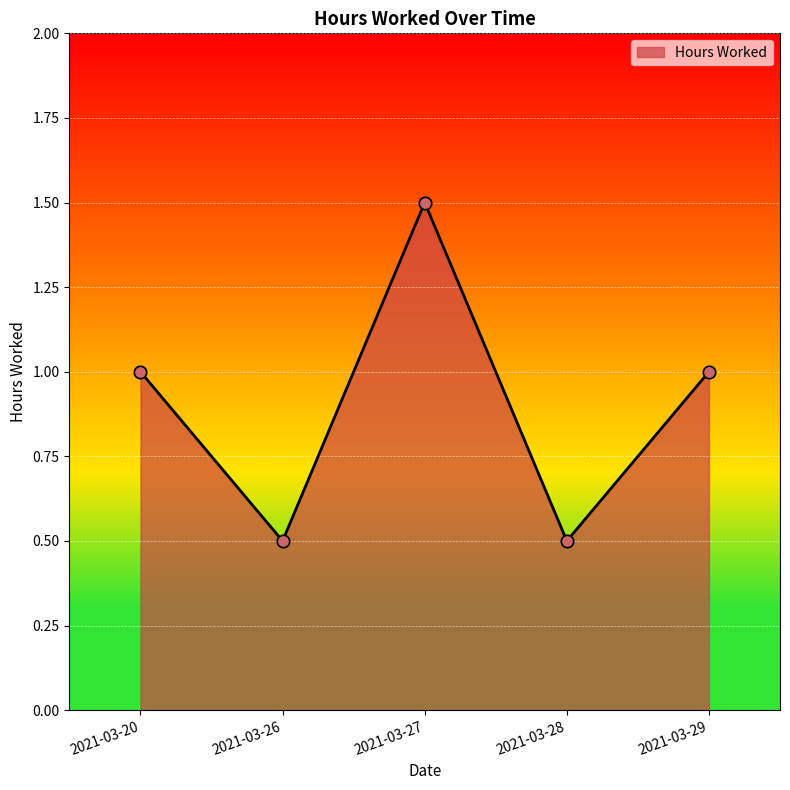

Which has a higher value, 2021-03-26 or 2021-03-27?

2021-03-27